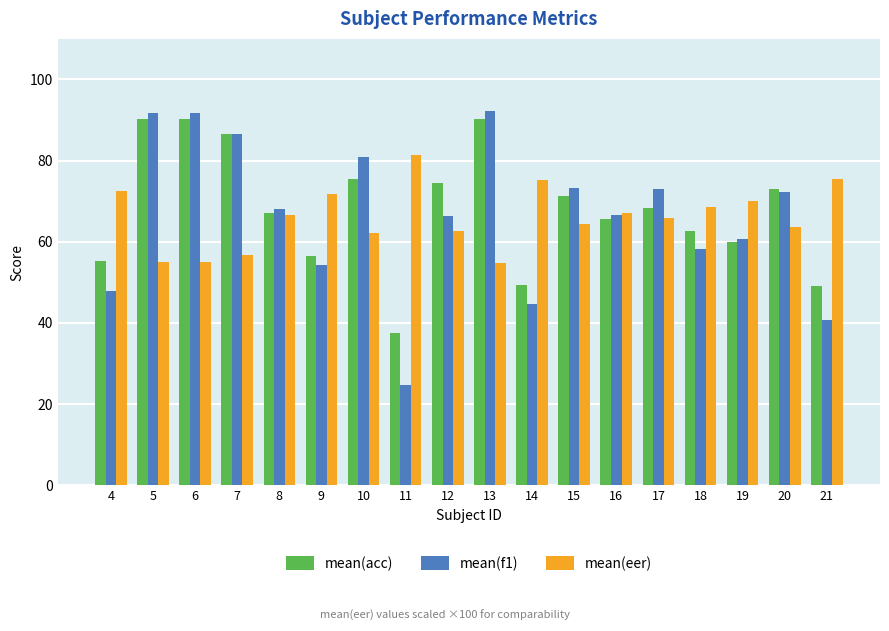

Where is mean(acc) nearest to the value 63?

18